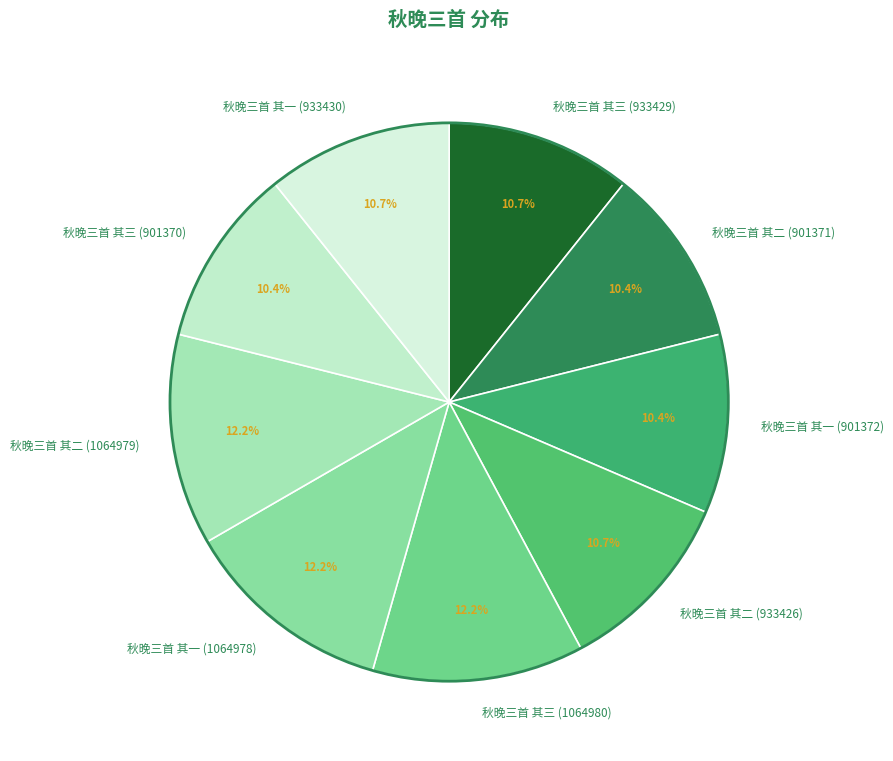

Does 秋晚三首 其三 (933429) represent more than half of the total?

No